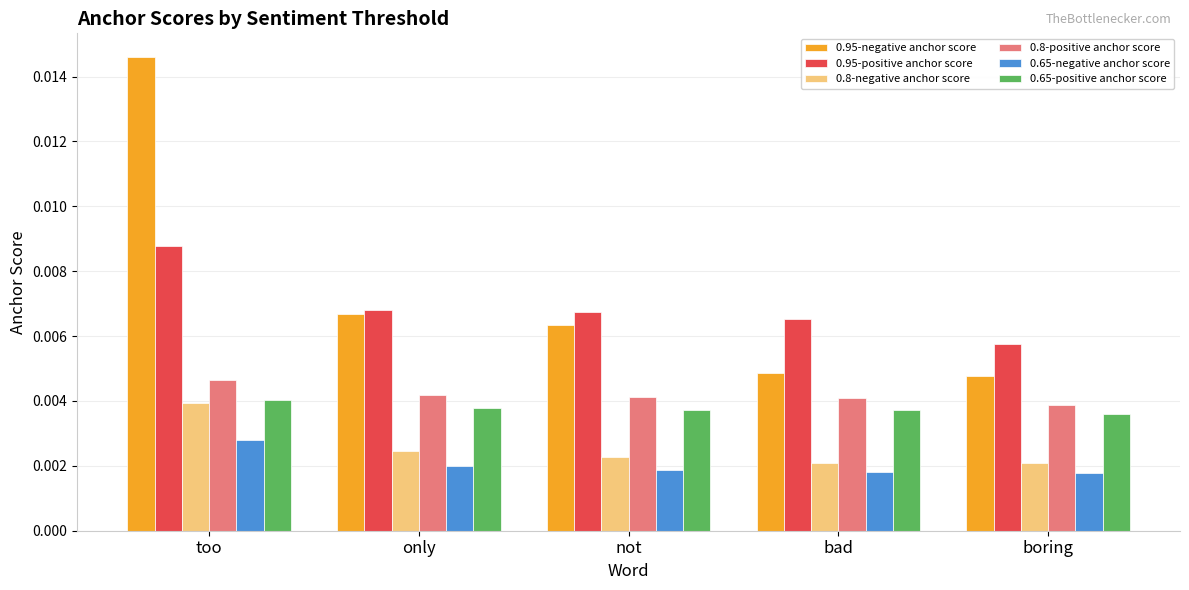

At how many categories does at least one series exceed 0?

5